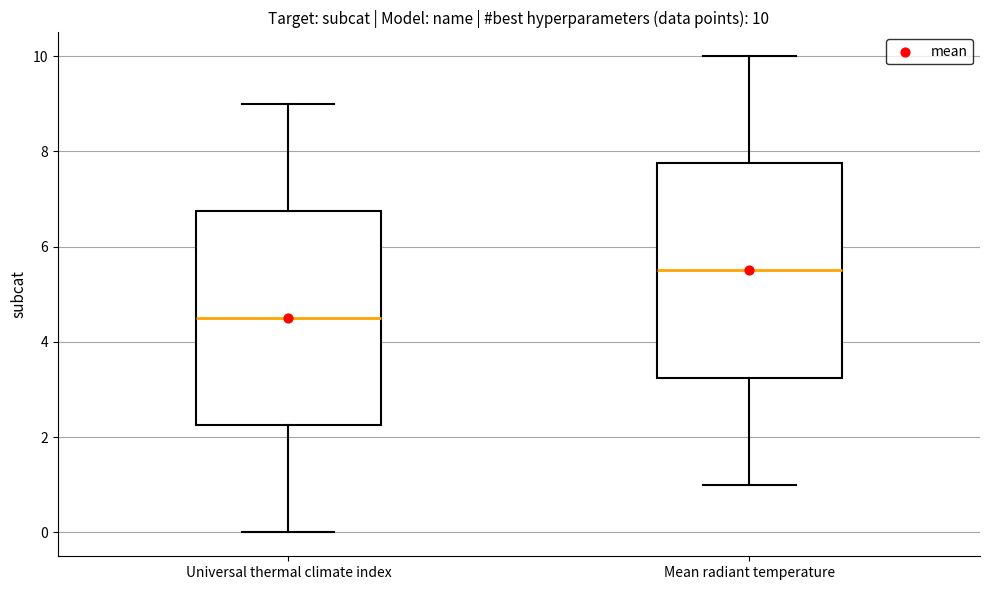

Which box's median line is the highest?

Mean radiant temperature